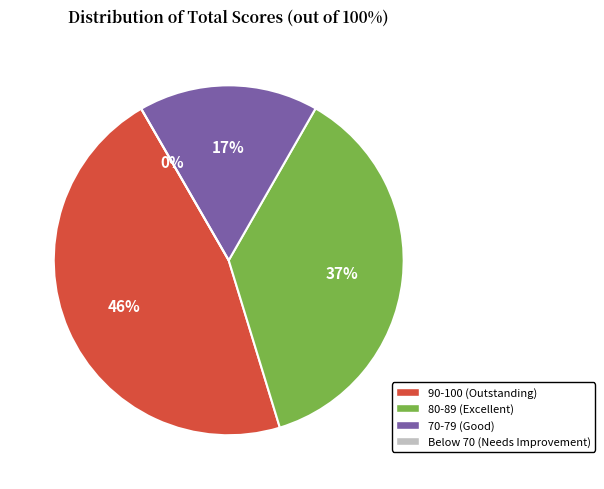

Does any single category account for the majority?

No